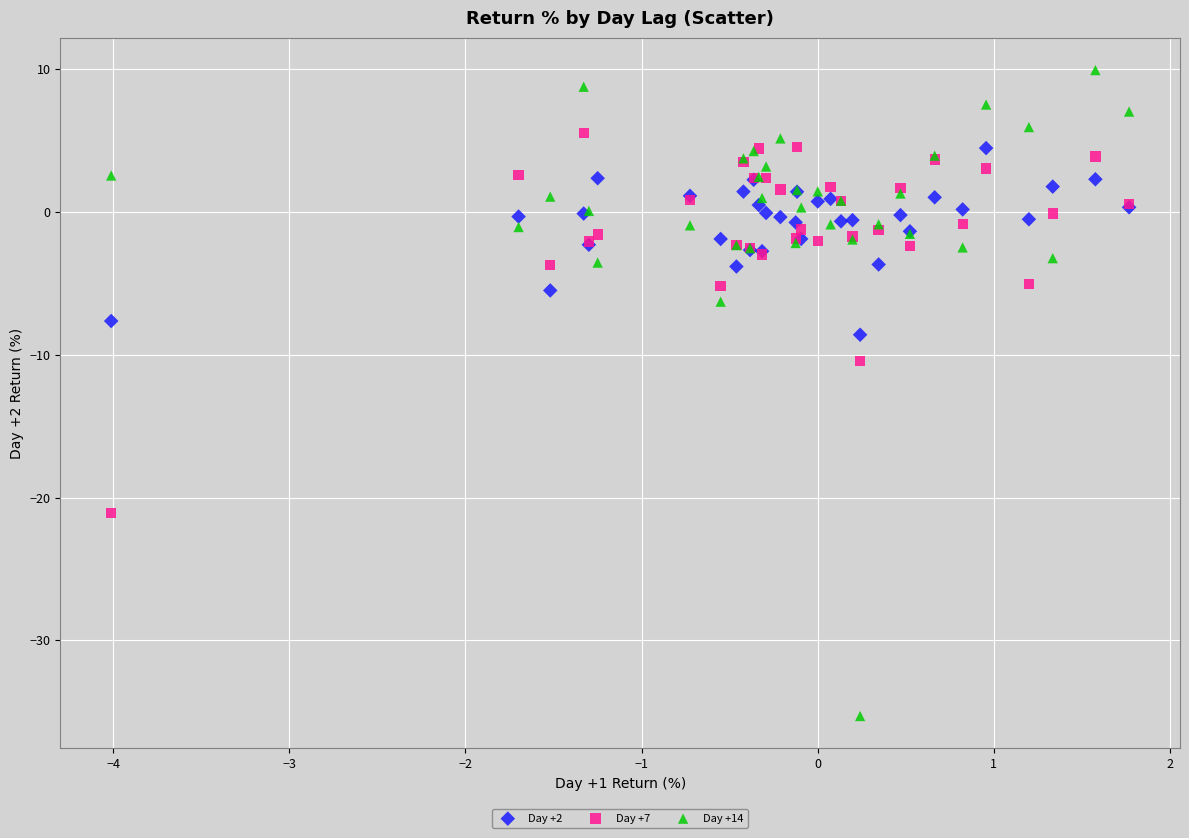

What are all the series names shown in the legend?

Day +2, Day +7, Day +14